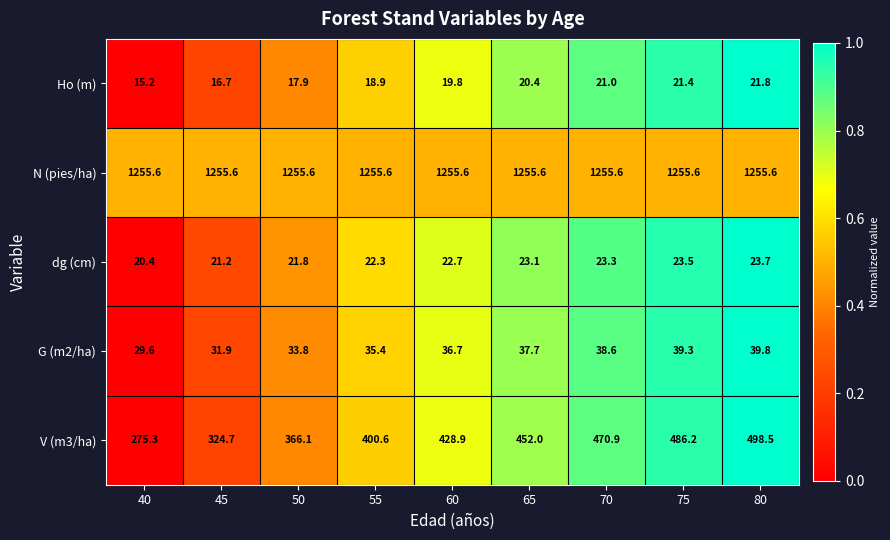

Which series has the largest total across all categories?

N (pies/ha)